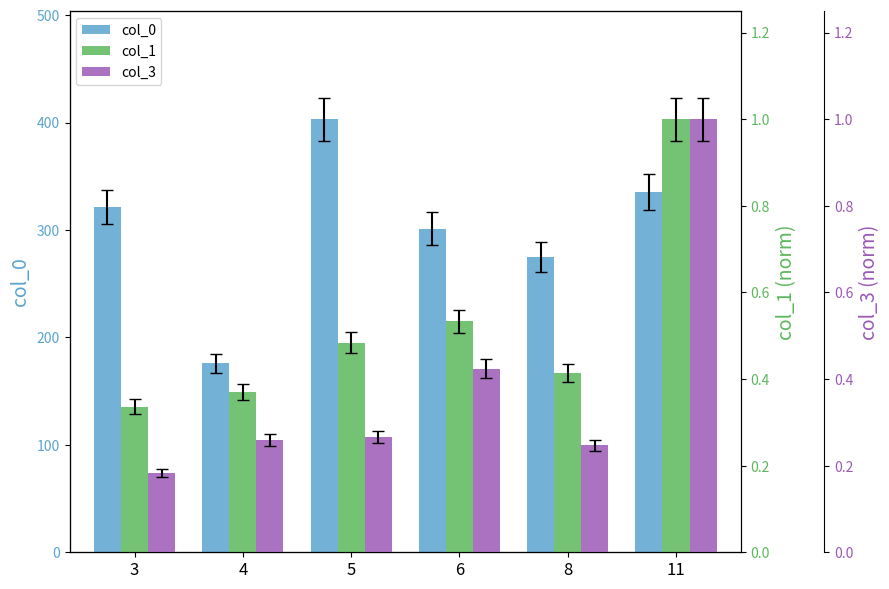

What is the spread (max minus min) of values at 5?

402.9